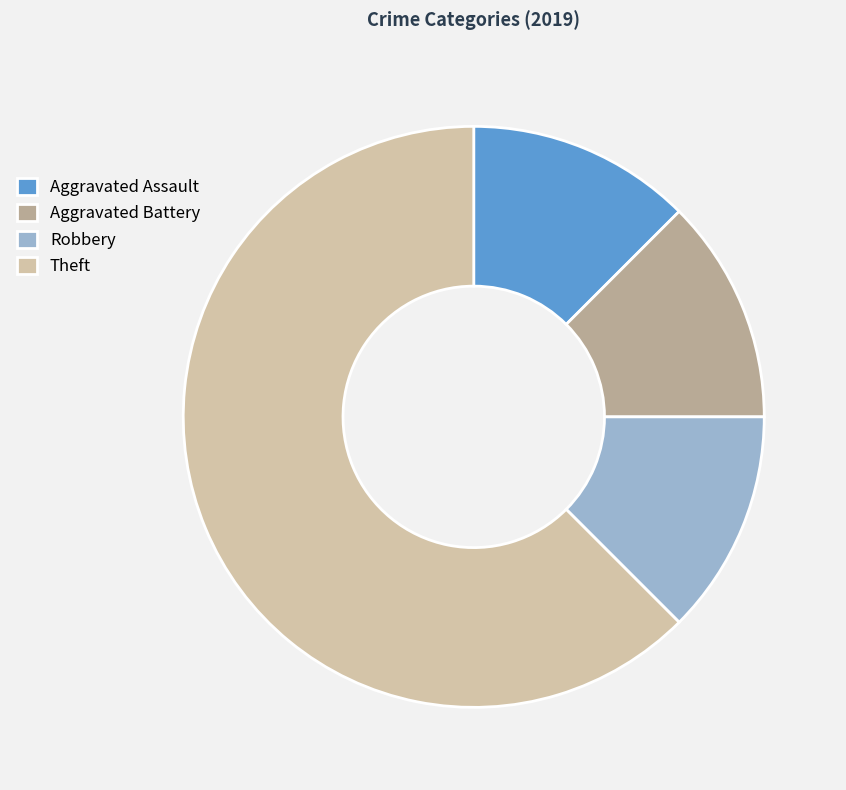

Which has a higher value, Theft or Robbery?

Theft